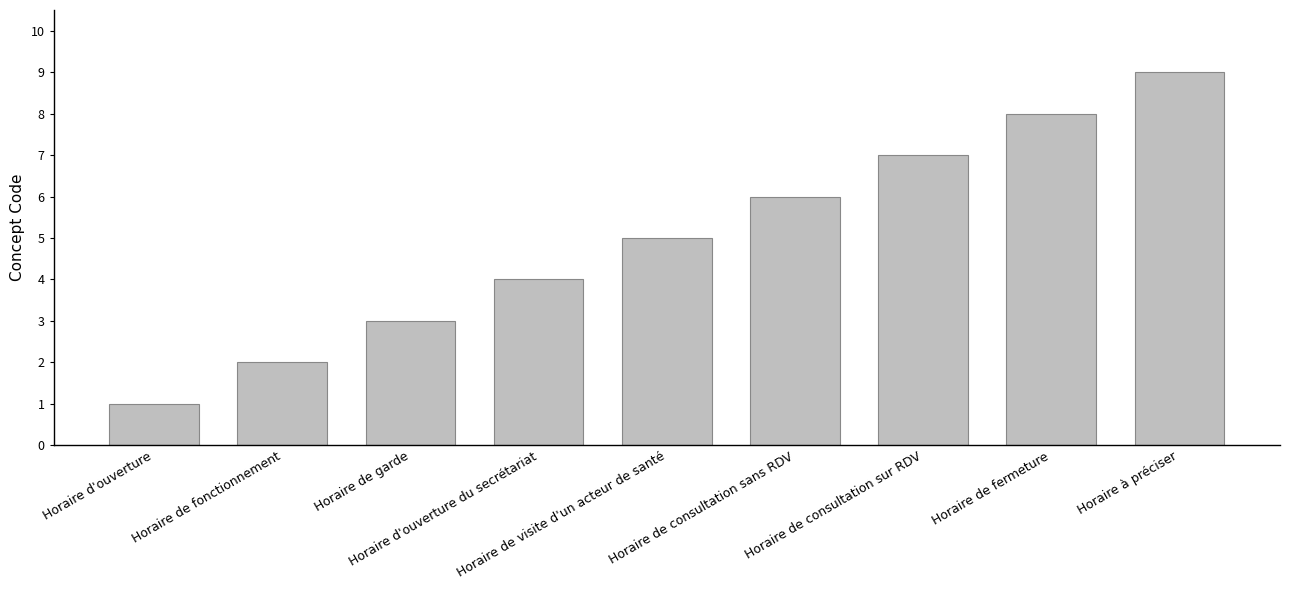

What is the label of the 3rd bar from the right?

Horaire de consultation sur RDV